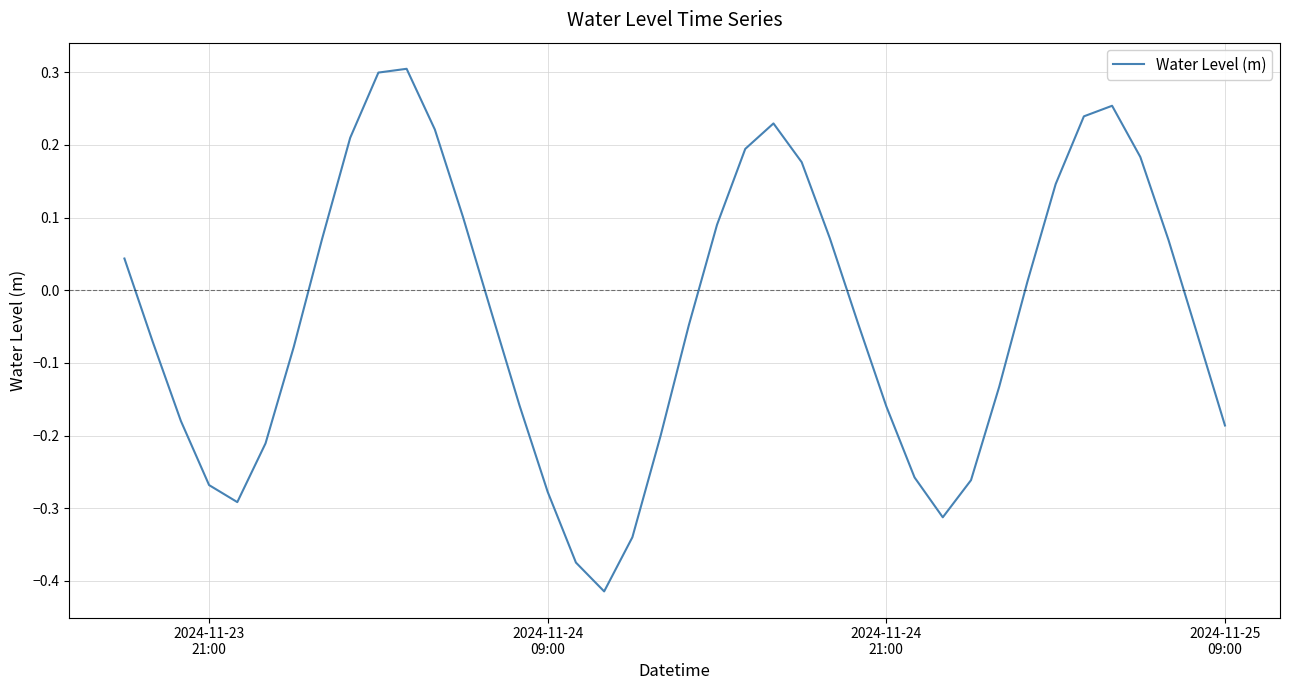

What is the difference between the second highest and second lowest values?

0.7